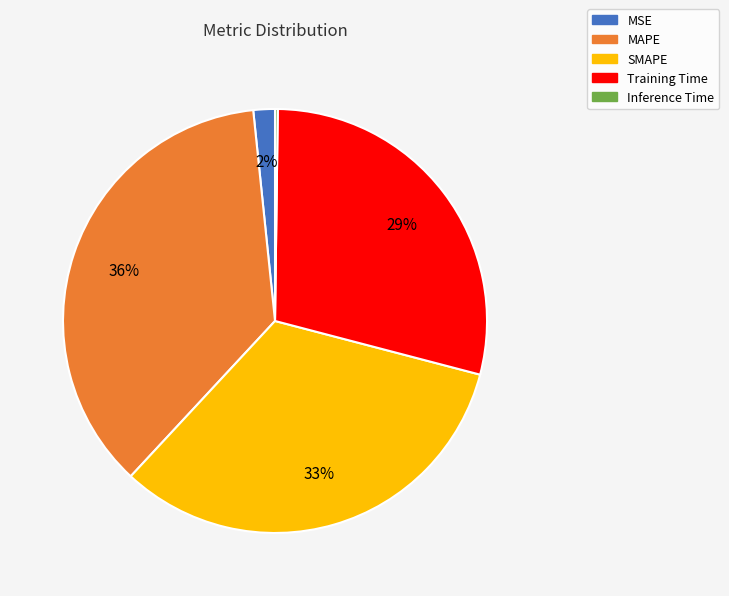

Which category has the biggest portion of the pie?

MAPE